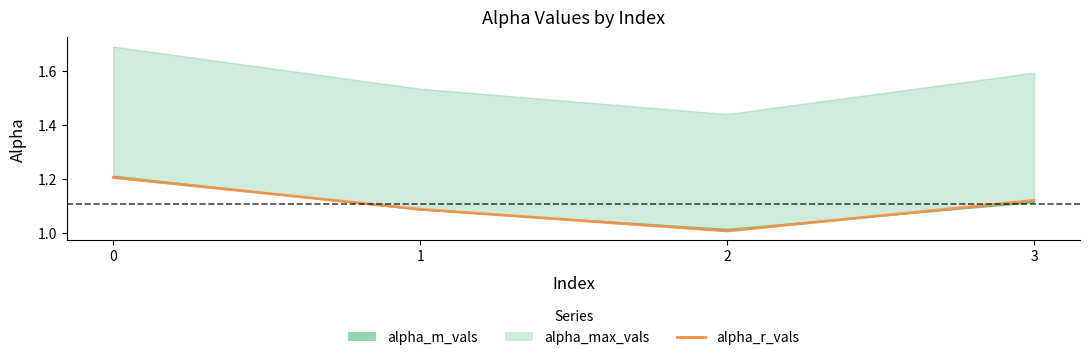

What is the change in value from 1 to 2?

-0.1